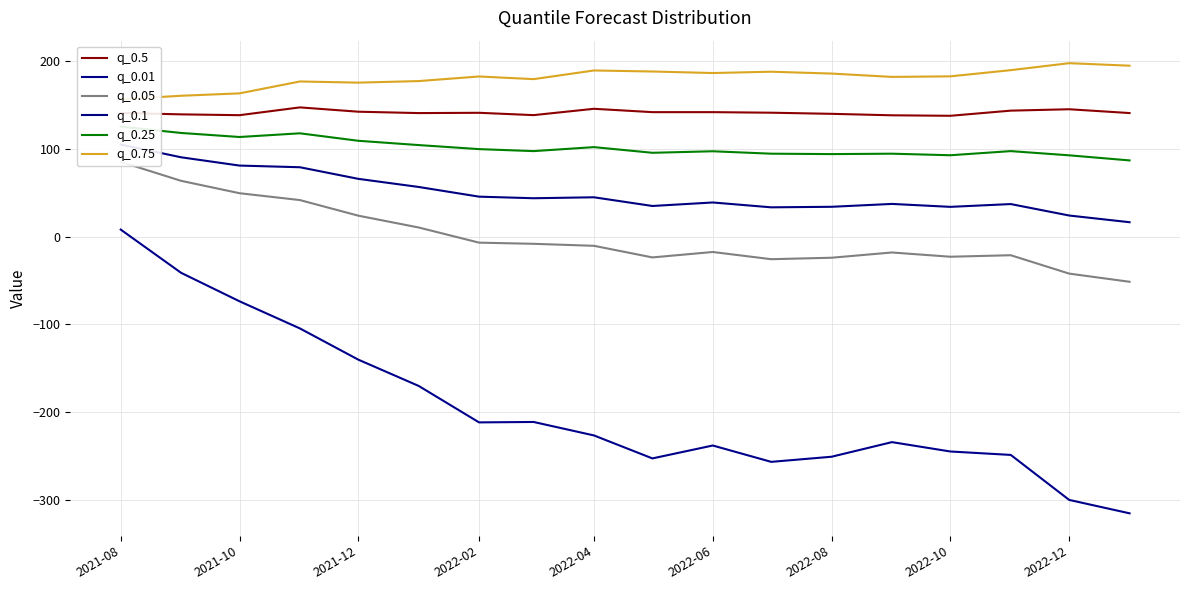

Which series has the widest spread of values?

q_0.01